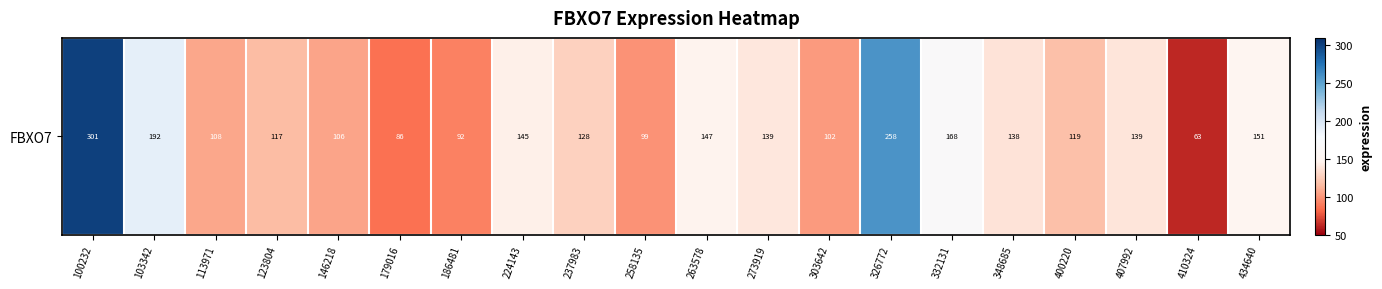

Approximately how many times larger is the value at 407992 compared to 410324?

2.2